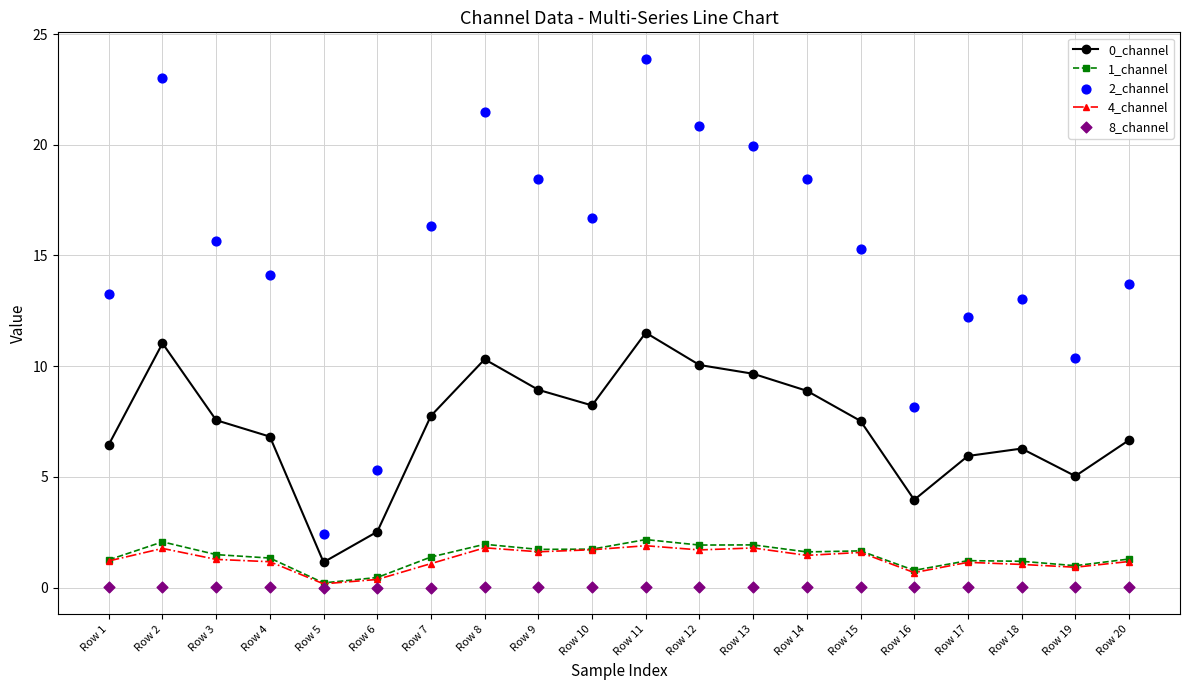

What are all the series names shown in the legend?

0_channel, 1_channel, 4_channel, 2_channel, 8_channel